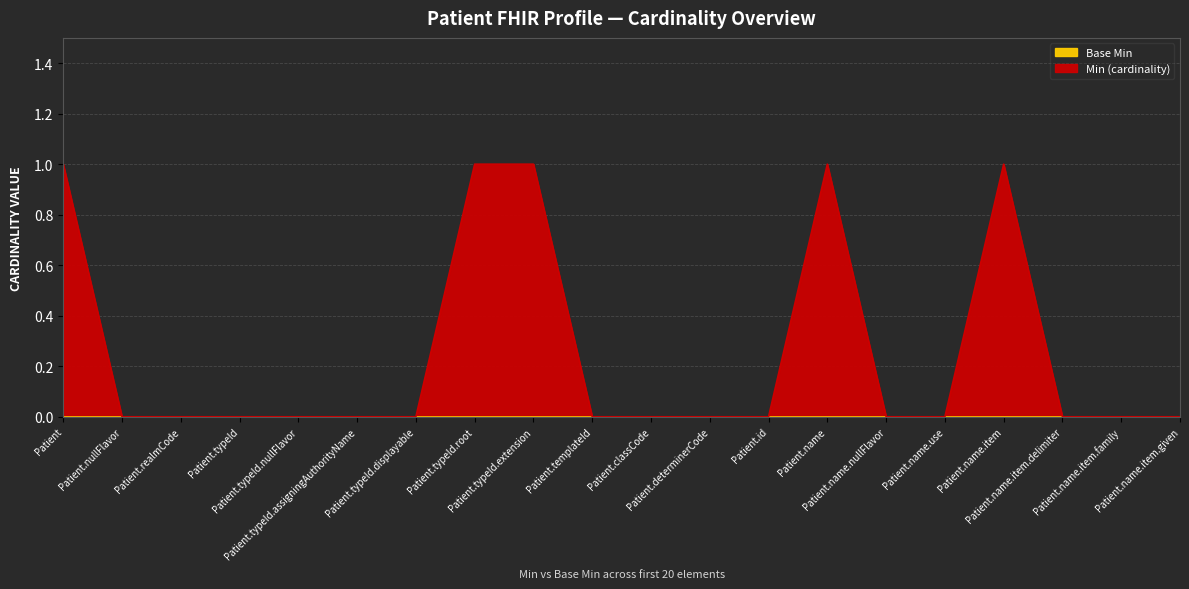

At which category does the chart reach its minimum across all series?

Patient.nullFlavor